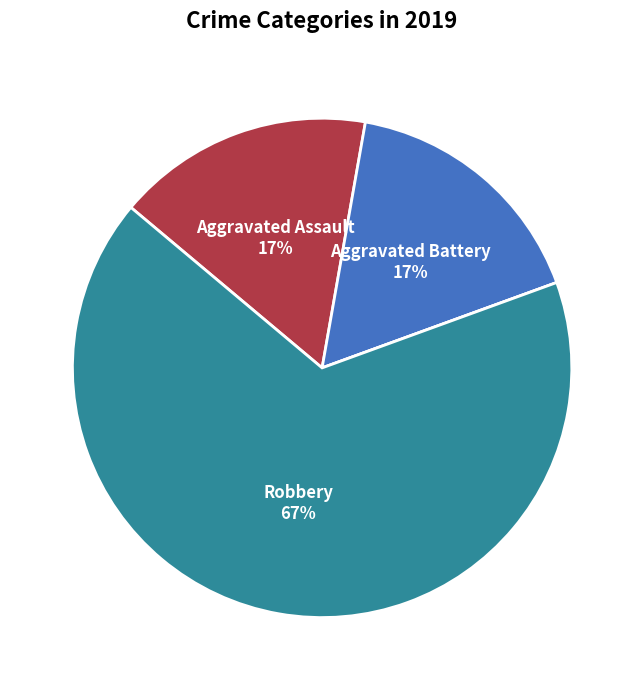

What is the majority slice?

Robbery